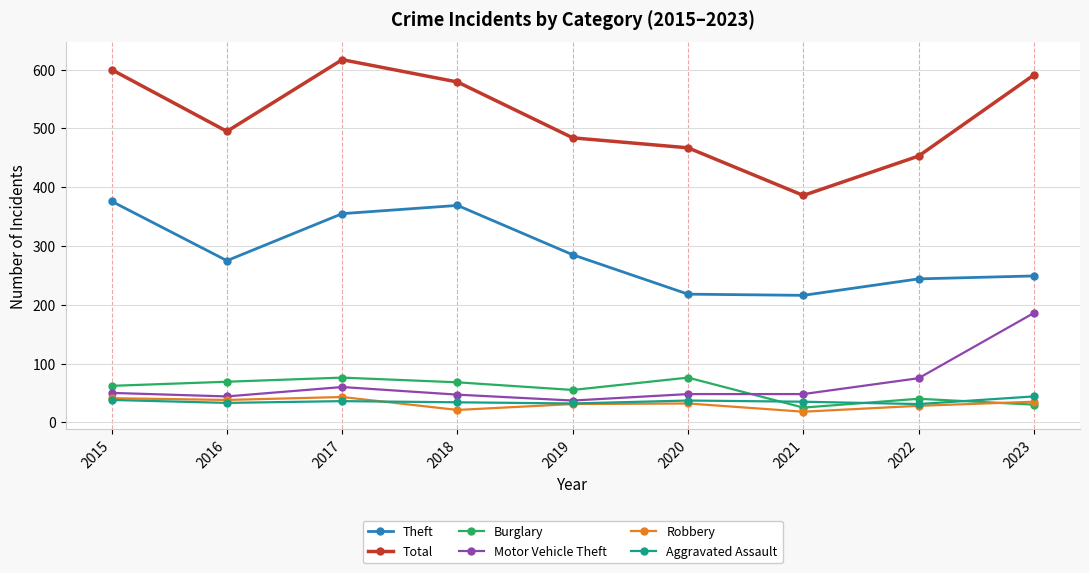

The Aggravated Assault series shows 8 at 2015. True or false?

False